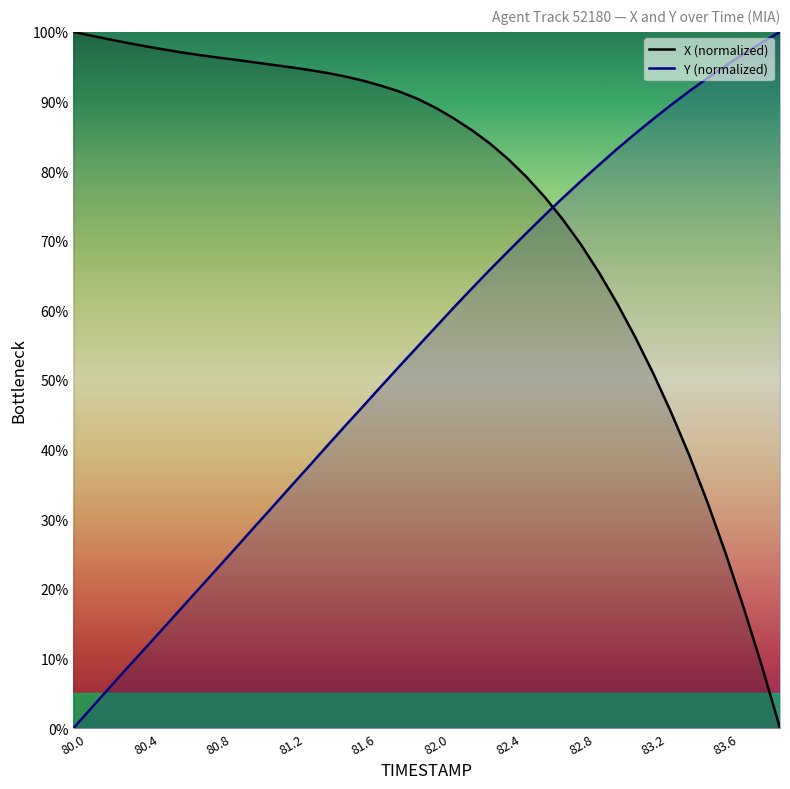

What is the difference between the maximum and minimum values in the Y (normalized) series?

100.0